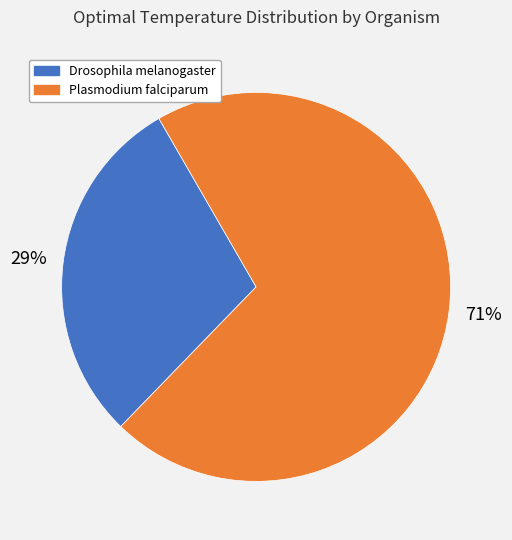

To the nearest percent, what is the combined percentage of Drosophila melanogaster and Plasmodium falciparum?

100%